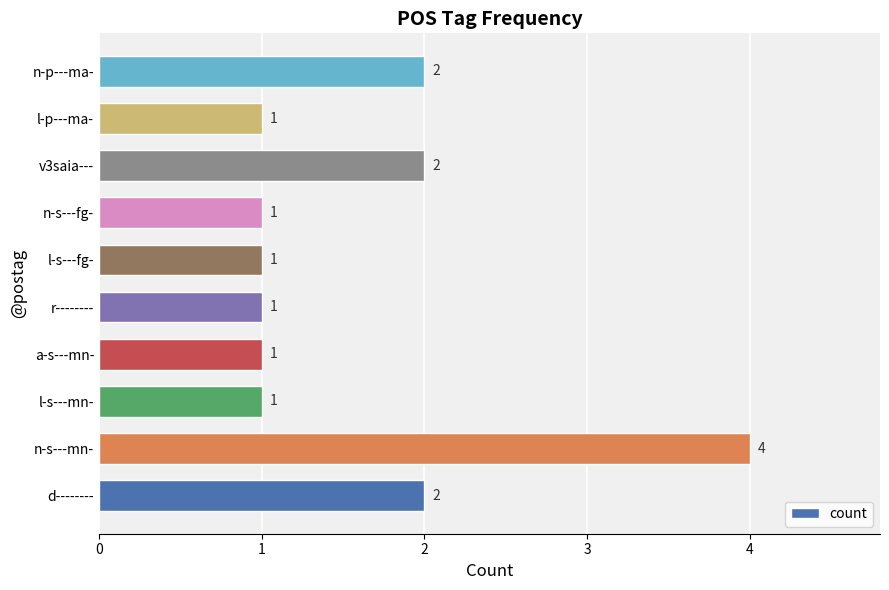

Between v3saia--- and n-s---fg-, which is larger?

v3saia---